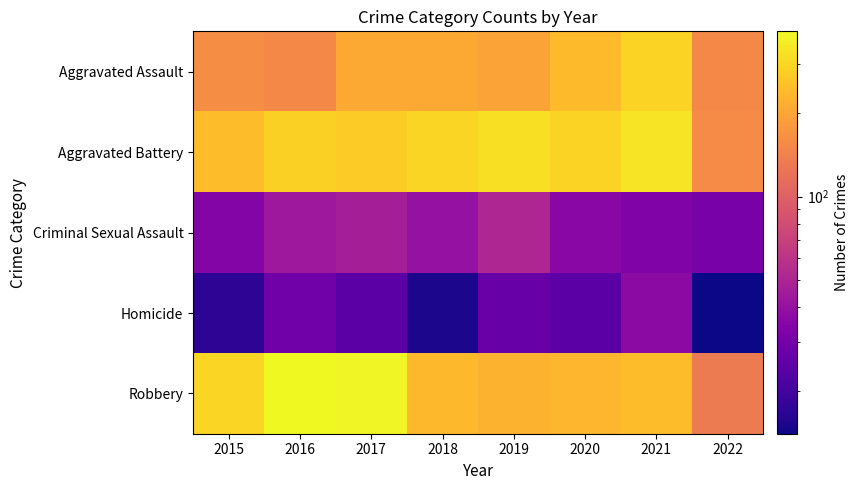

What is the total value across all series at 2016?

908